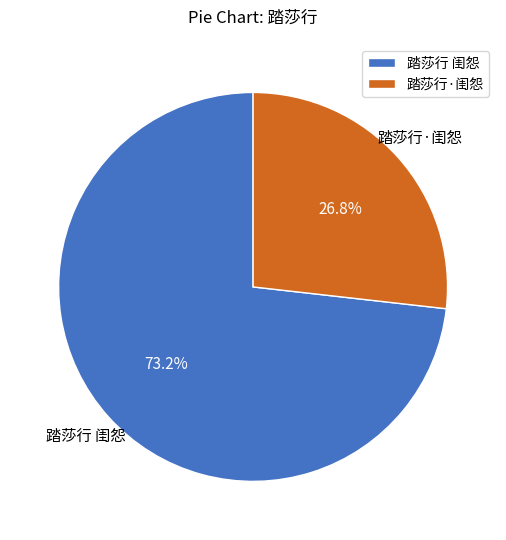

Is it true that 踏莎行·闺怨 is 42% of the pie?

False